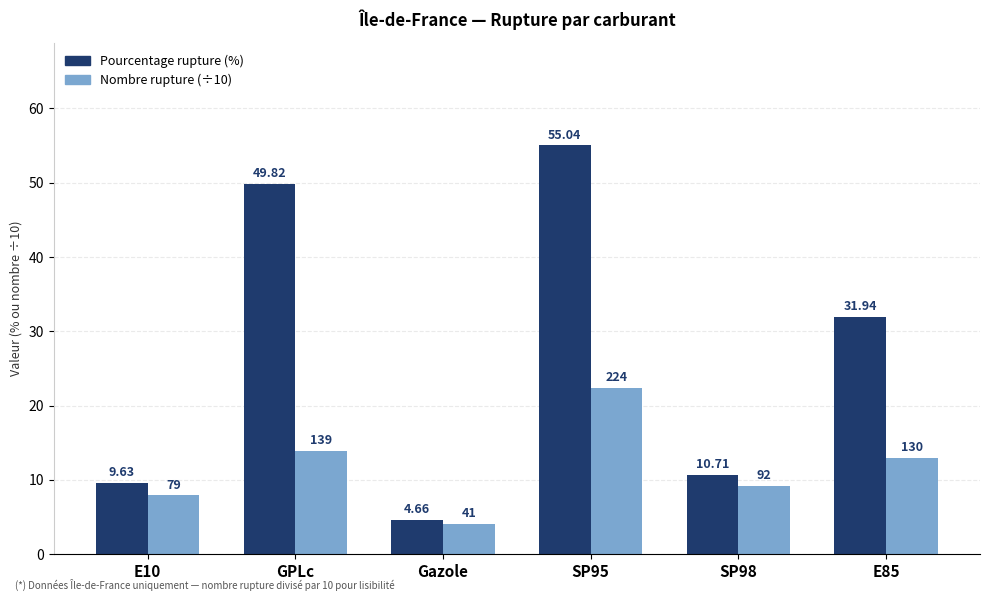

The Pourcentage rupture (%) series shows 31.9 at E85. True or false?

True